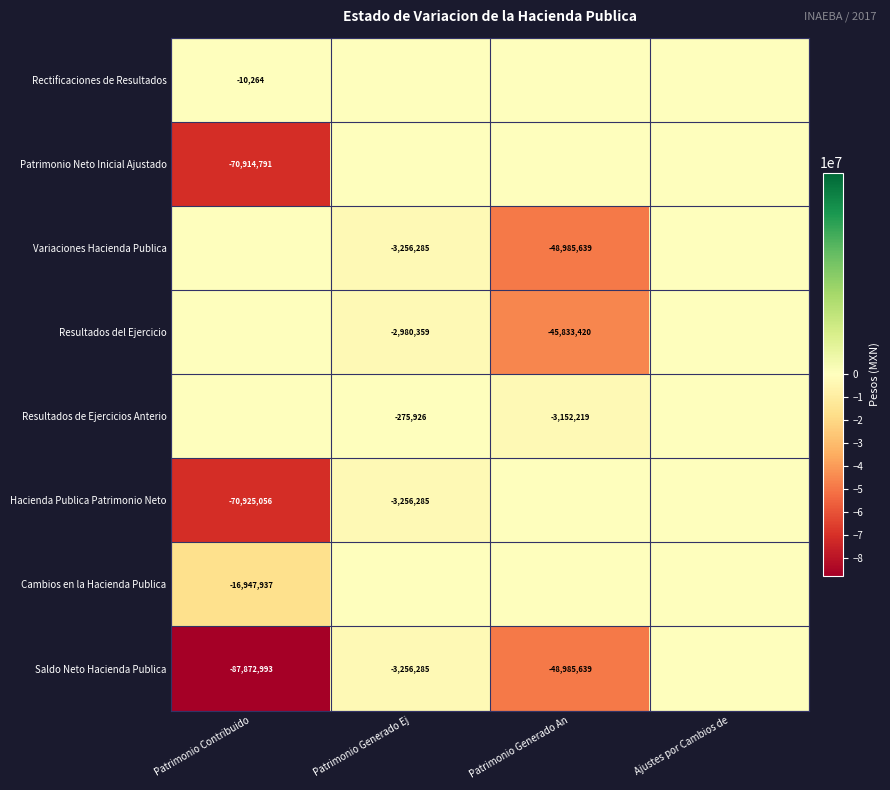

The Hacienda Publica Patrimonio Neto series shows -117359808 at Patrimonio Contribuido. True or false?

False